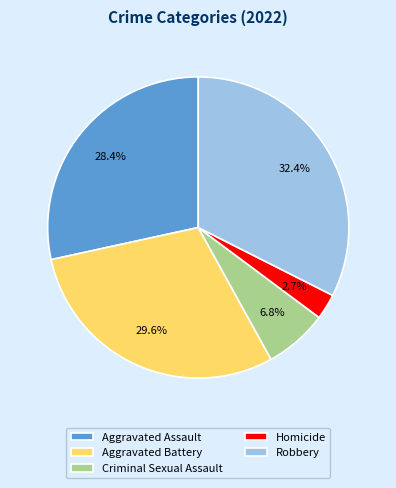

To the nearest percent, what is the average slice percentage?

20%